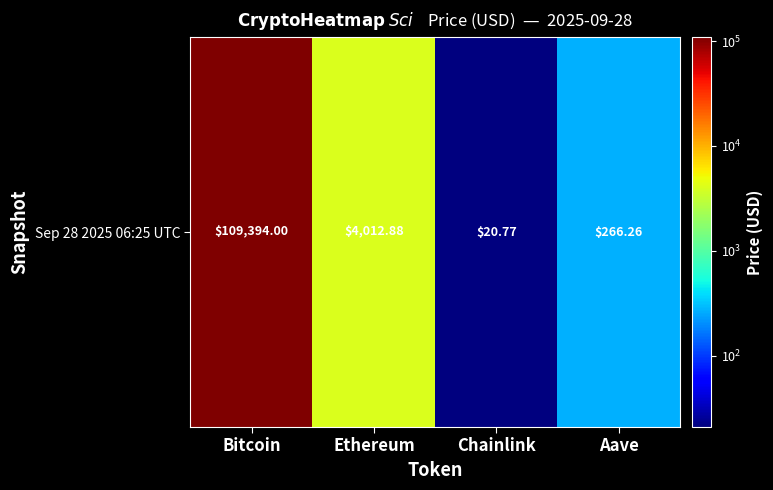

Reading right to left, list all the values displayed in this chart.

Aave=266.3	Chainlink=20.8	Ethereum=4012.9	Bitcoin=109394.0